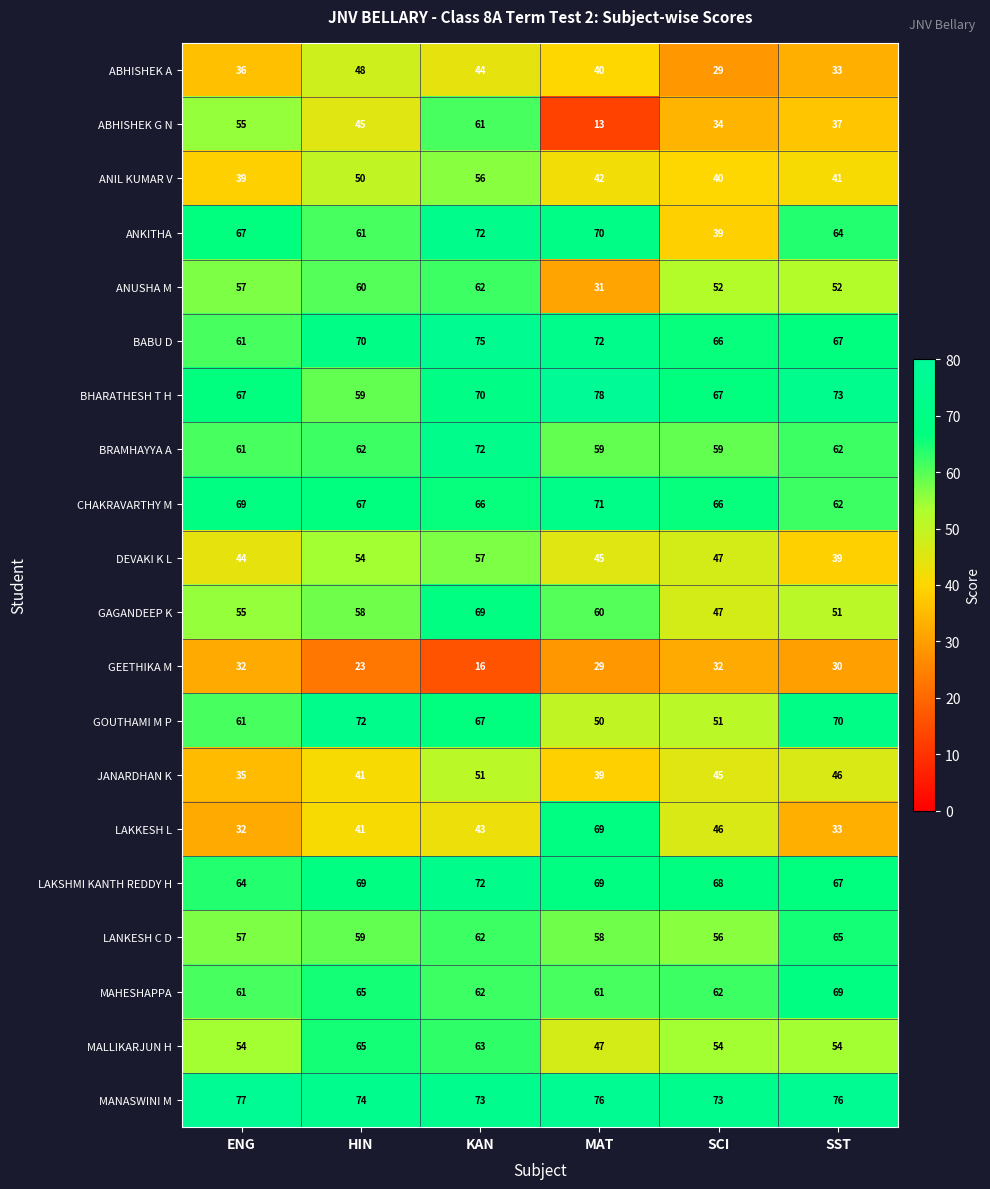

Between HIN and KAN, which series saw the biggest shift?

ABHISHEK G N